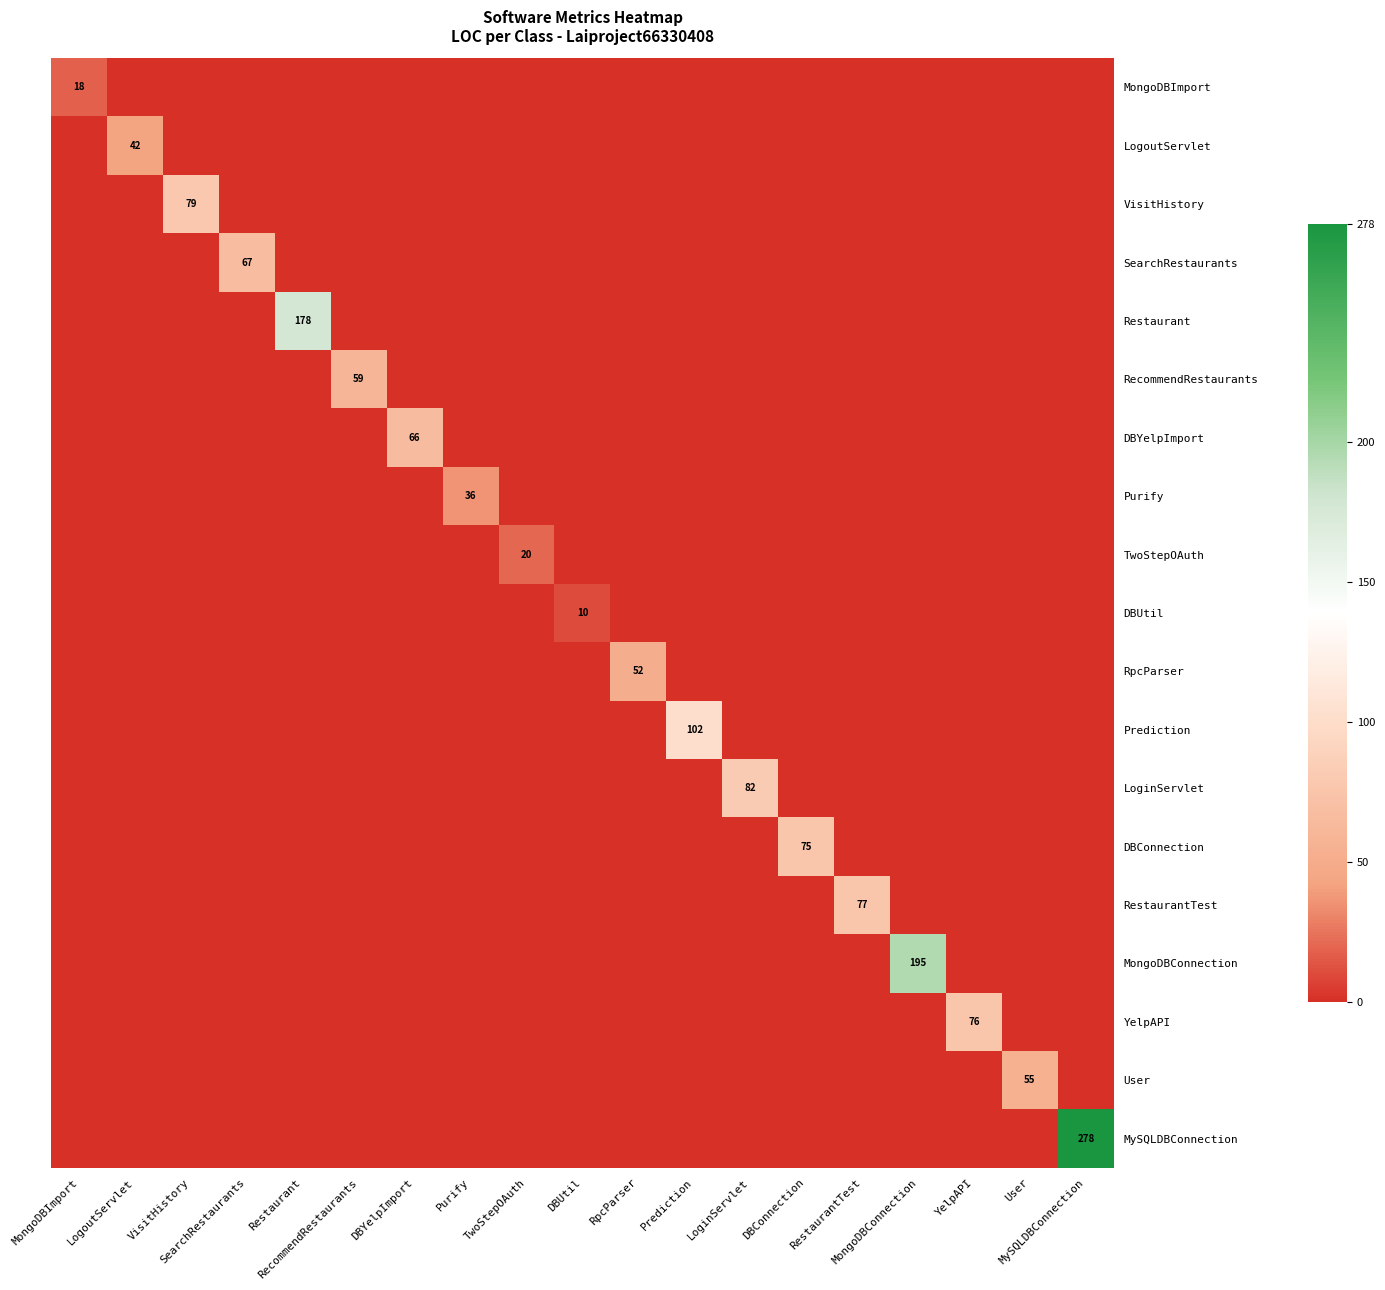

What is the spread (max minus min) of values at DBUtil?

10